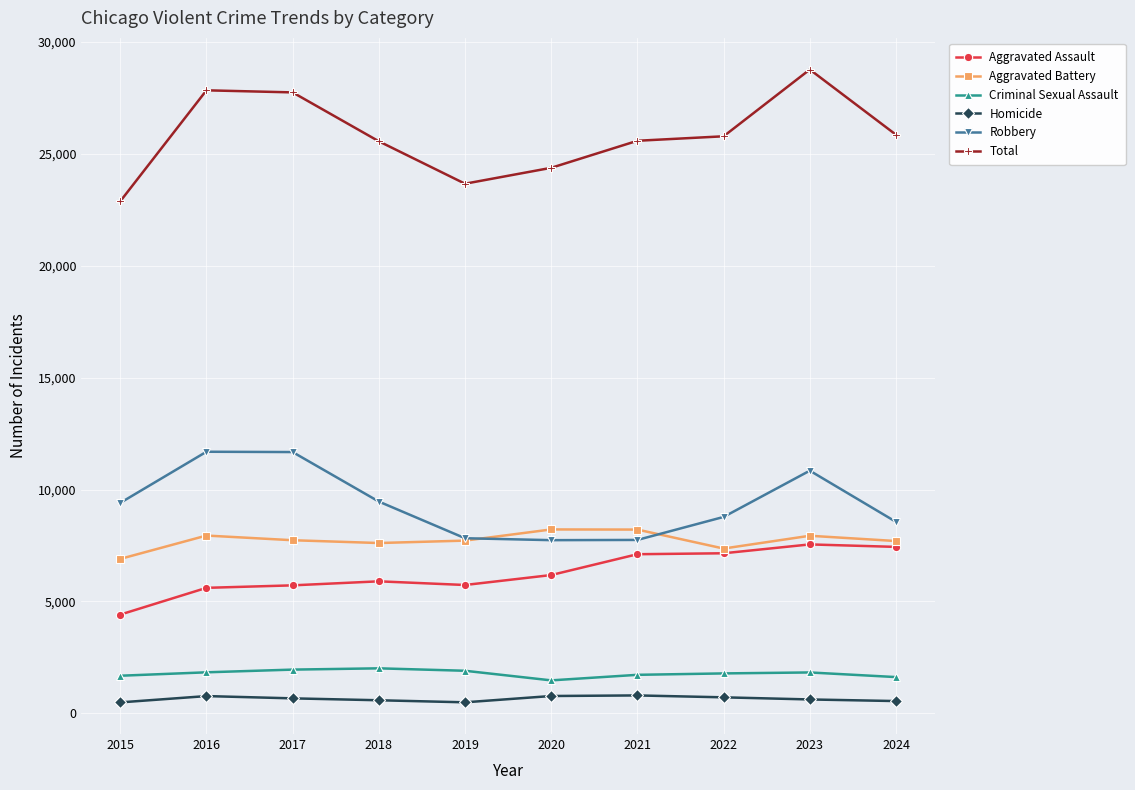

True or false: Aggravated Battery has more than 1 points higher than both neighbors.

True